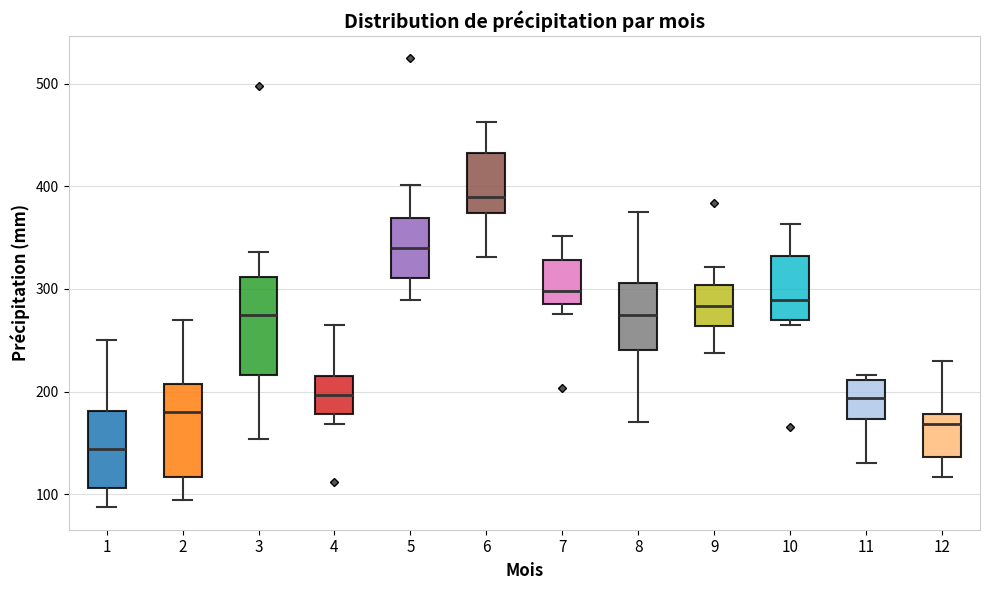

Reading left to right, read every box against the y-axis: the position of its median line, the range the box covers, and the ends of its whiskers. The values are not printed on the chart, so give them approximately, as read against the axis.

1: median 140, box 110 to 180, whiskers 90 to 250
2: median 180, box 120 to 210, whiskers 90 to 270
3: median 270, box 220 to 310, whiskers 150 to 340
4: median 200, box 180 to 220, whiskers 170 to 260
5: median 340, box 310 to 370, whiskers 290 to 400
6: median 390, box 370 to 430, whiskers 330 to 460
7: median 300, box 290 to 330, whiskers 280 to 350
8: median 270, box 240 to 310, whiskers 170 to 380
9: median 280, box 260 to 300, whiskers 240 to 320
10: median 290, box 270 to 330, whiskers 270 (just below the box's lower edge) to 360
11: median 190, box 170 to 210, whiskers 130 to 220
12: median 170, box 140 to 180, whiskers 120 to 230